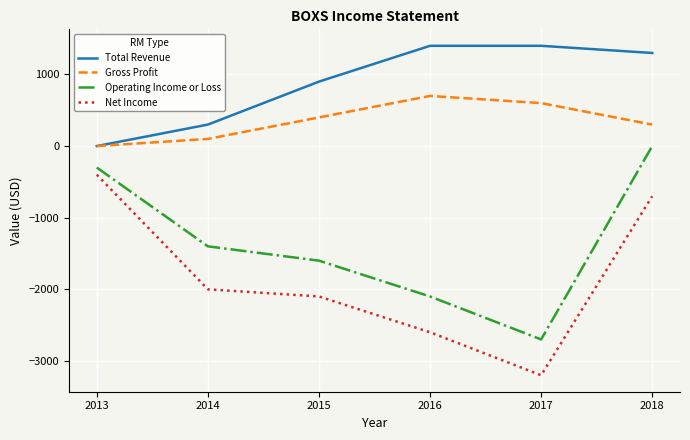

Count the Net Income values in the range -2600 to -700.

4